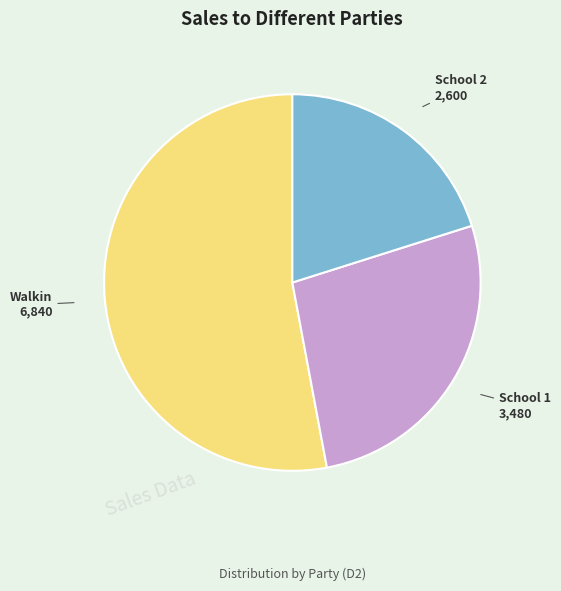

Combined, do Walkin and School 1 account for over 50%?

Yes